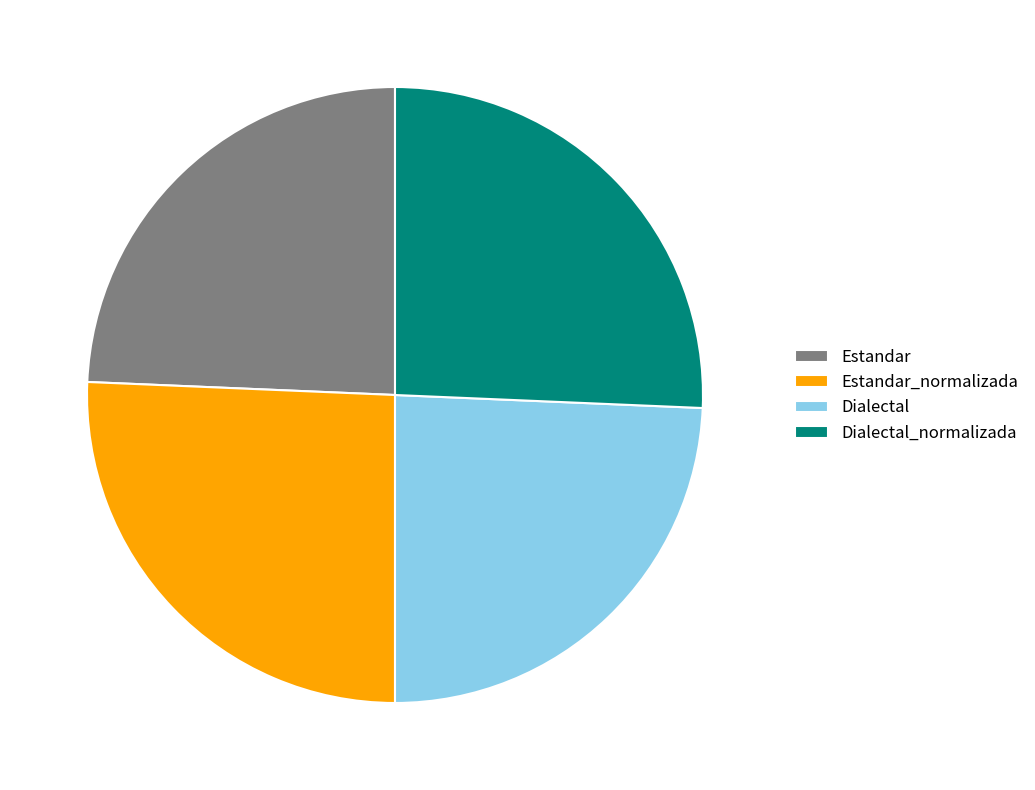

Do Estandar_normalizada and Dialectal_normalizada together represent more than half of the pie?

Yes